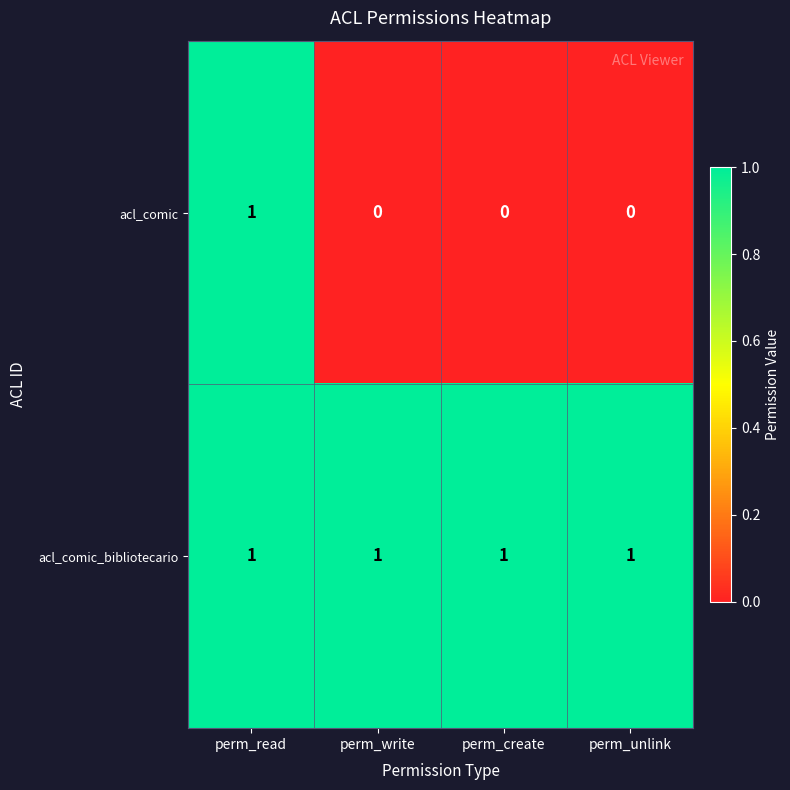

At which category is the sum across all series the highest?

perm_read